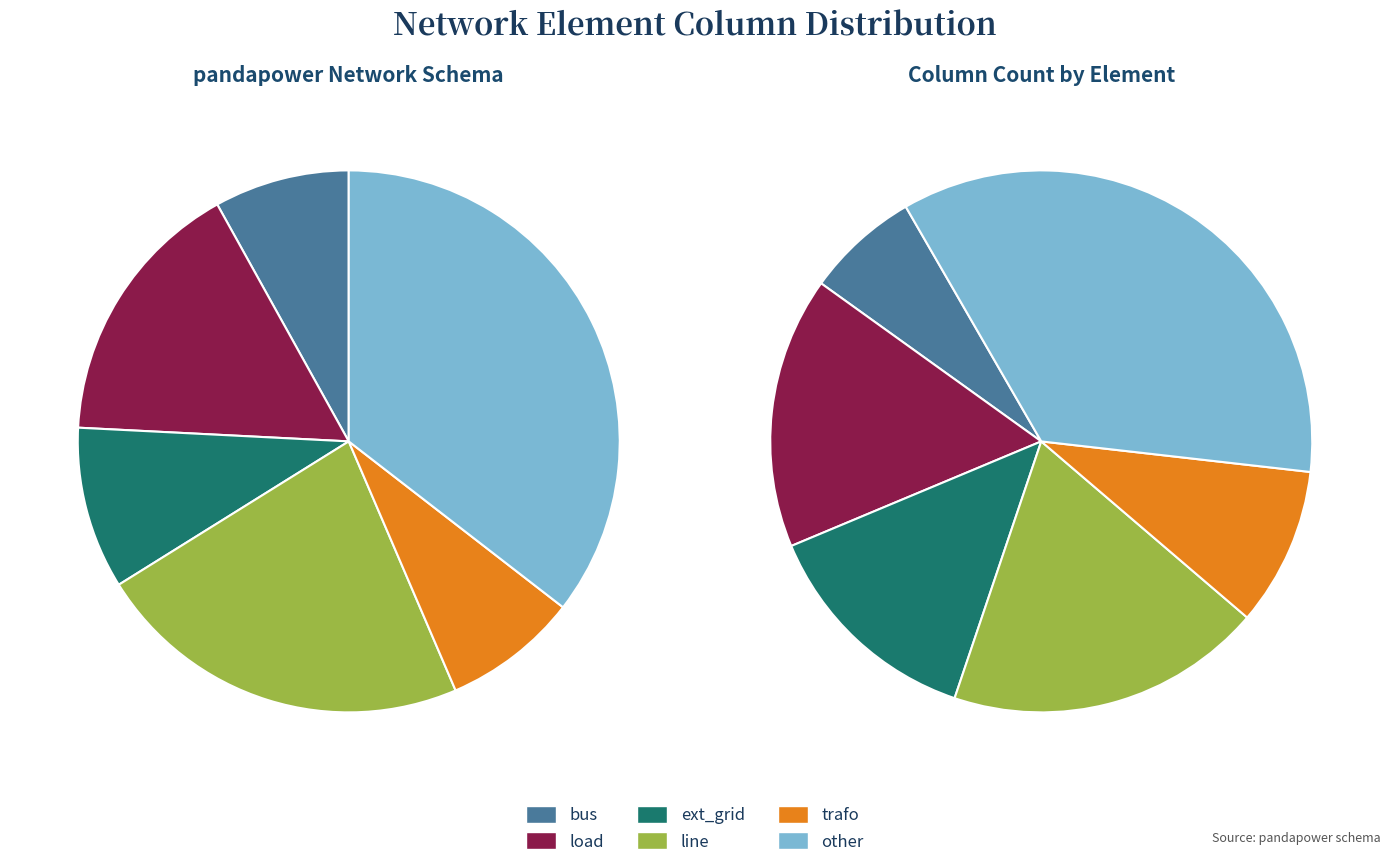

To the nearest percent, what is the combined percentage of trafo and load?

24%